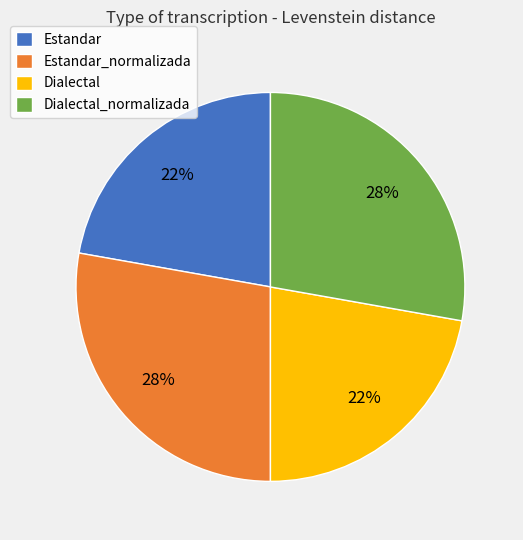

Is there a majority slice in this chart?

No